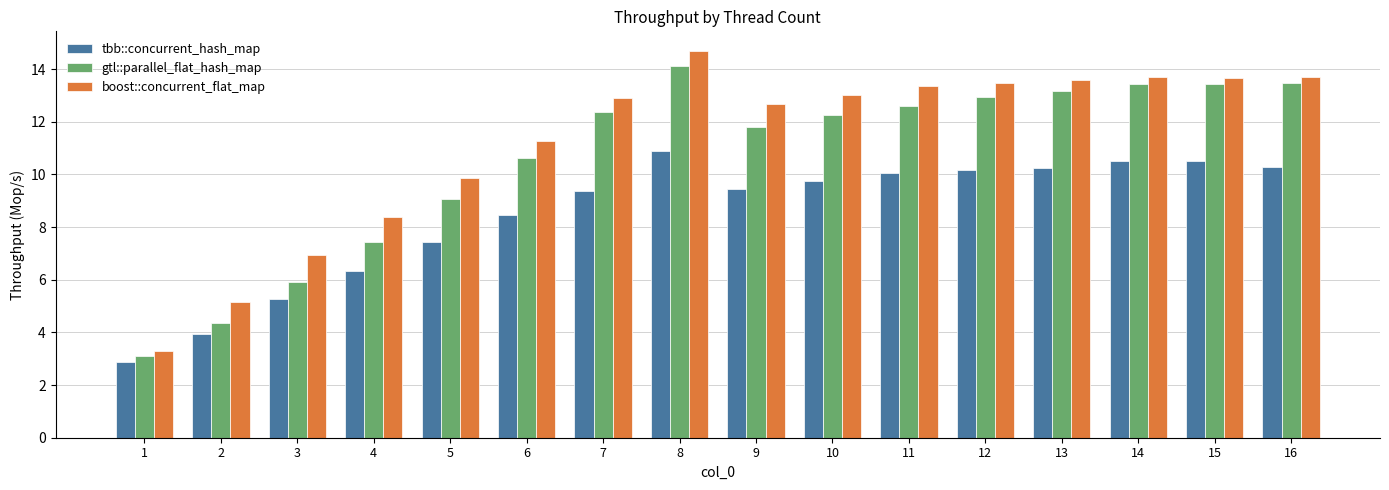

What value does the boost::concurrent_flat_map series have at 10?

13.0